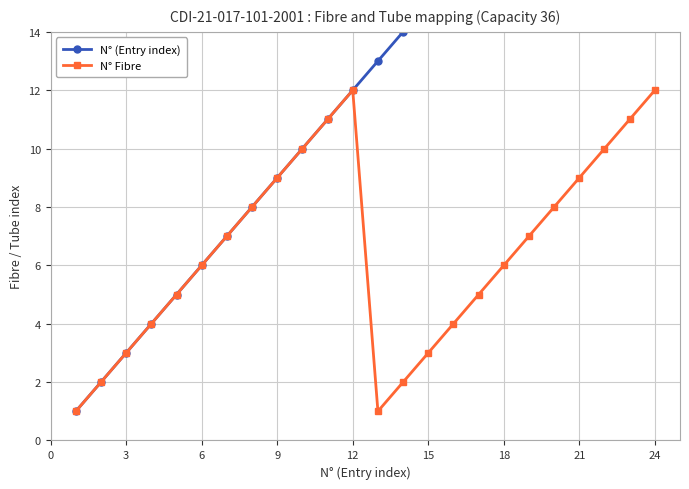

What are all the series names shown in the legend?

N° (Entry index), N° Fibre